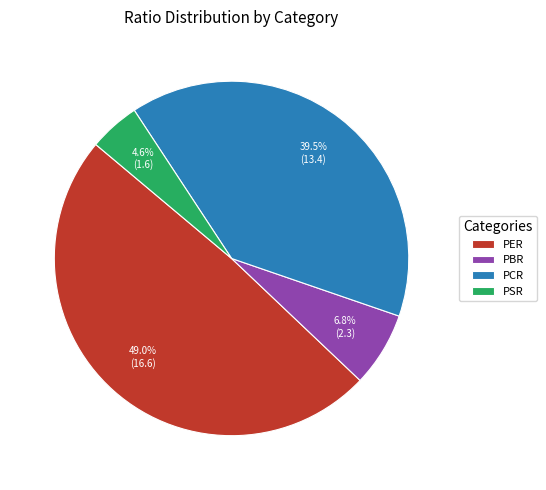

Is there a majority slice in this chart?

No